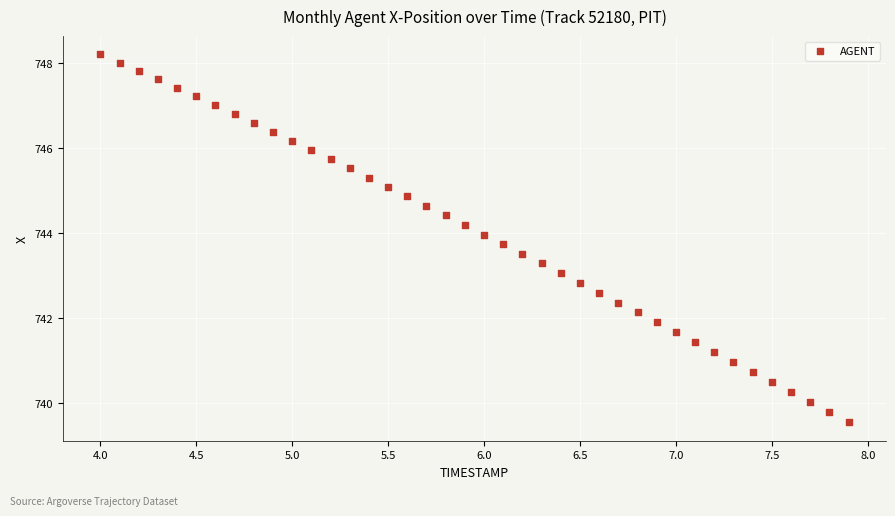

What is the range of X values (max minus min)?

3.9